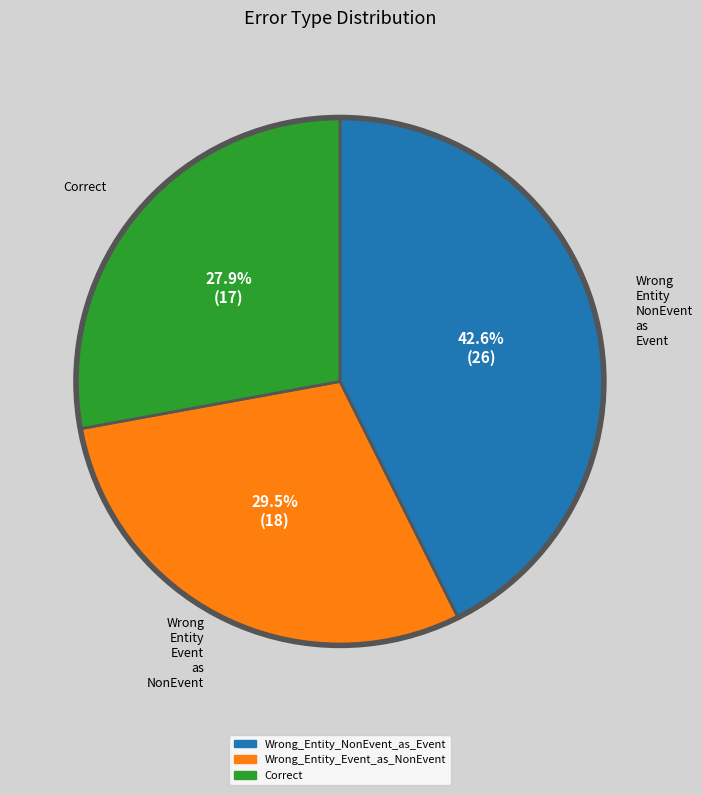

To the nearest percent, what percentage of the pie is Correct?

28%